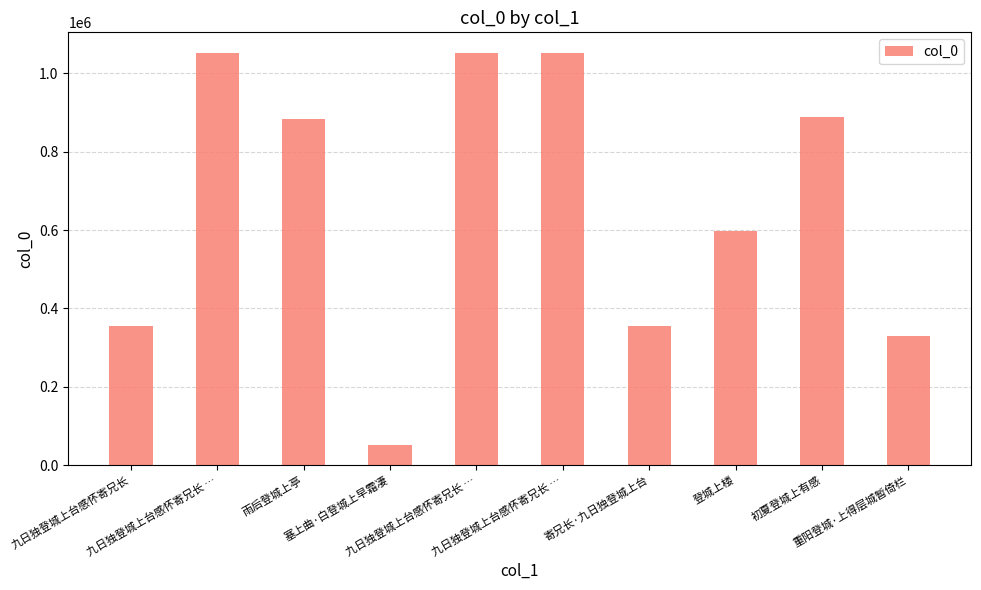

What is the sum of the values at 初夏登城上有感 and 登城上楼?

1486575